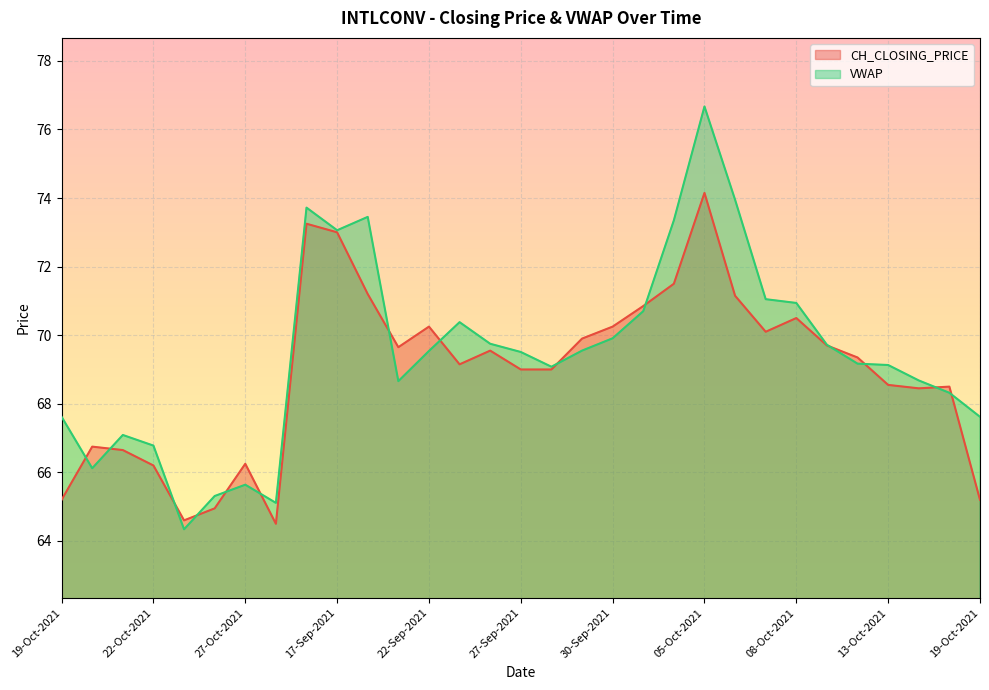

How many lines are shown in the chart?

2